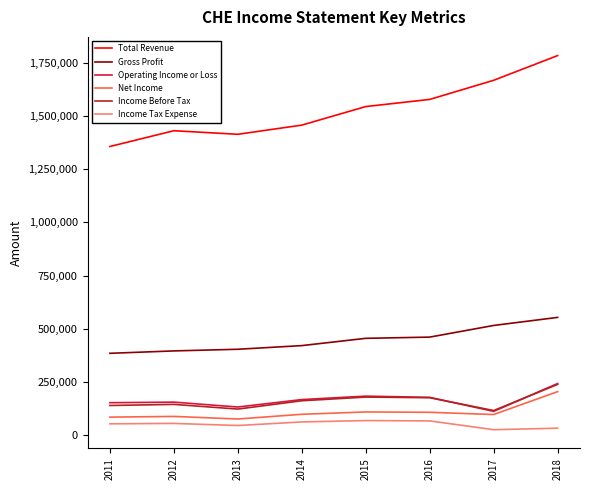

At which category does Operating Income or Loss reach its first local valley?

2013